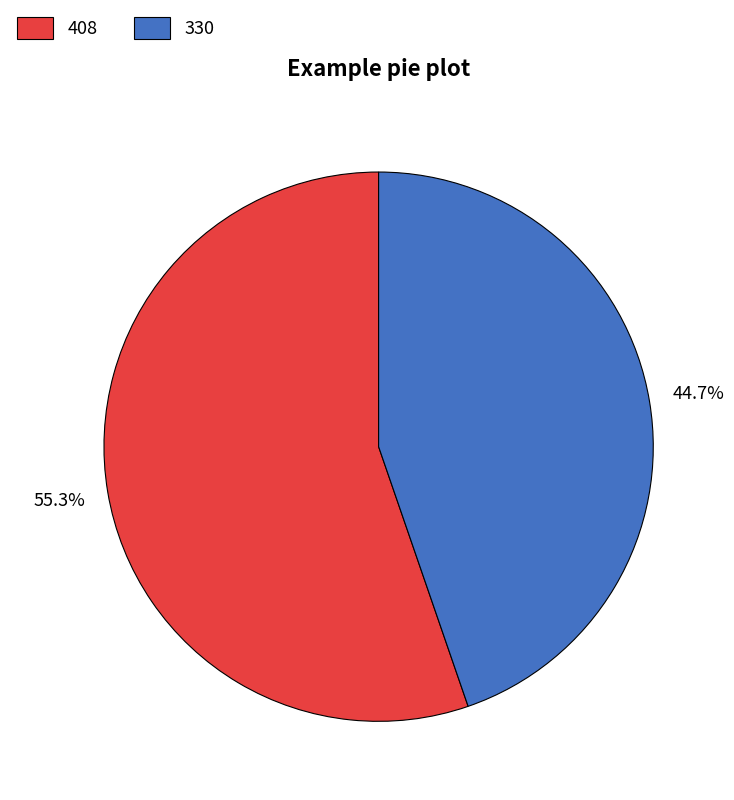

What percentage is the 330 slice, to the nearest percent?

45%